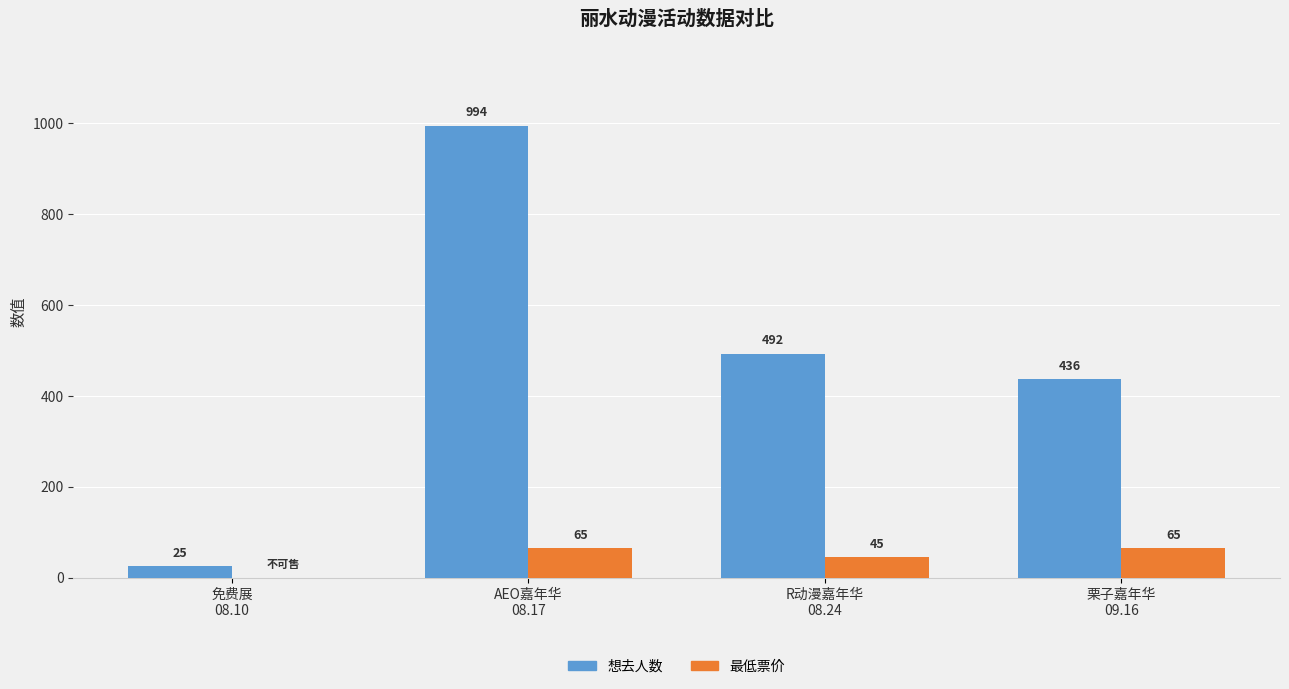

What is the greatest value displayed?

994